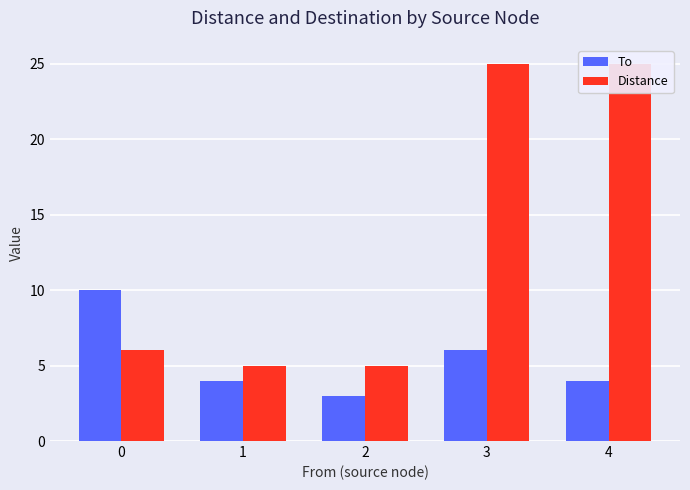

At how many categories does at least one series exceed 7?

3